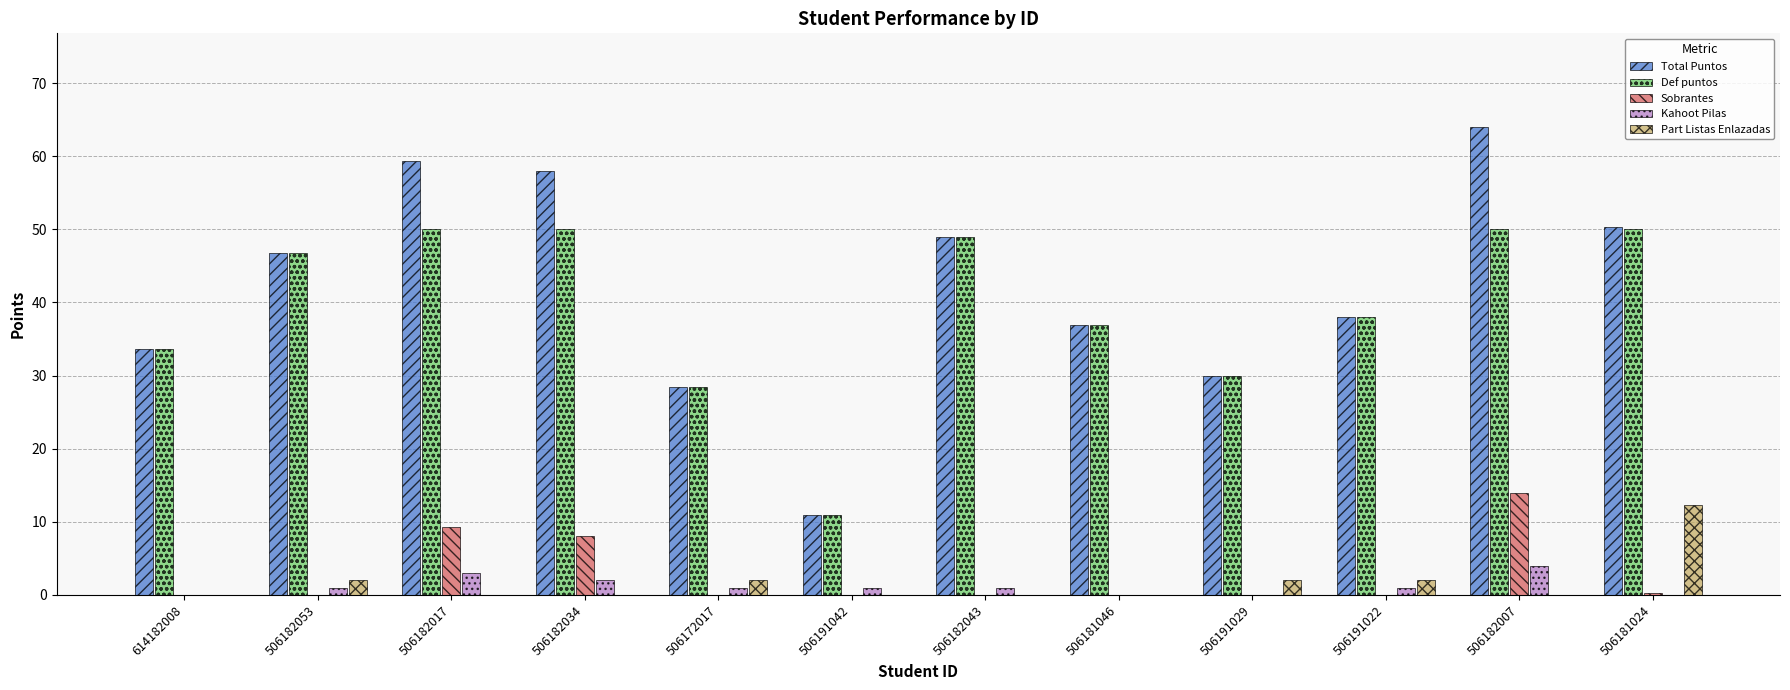

At which category is the sum across all series the highest?

506182007